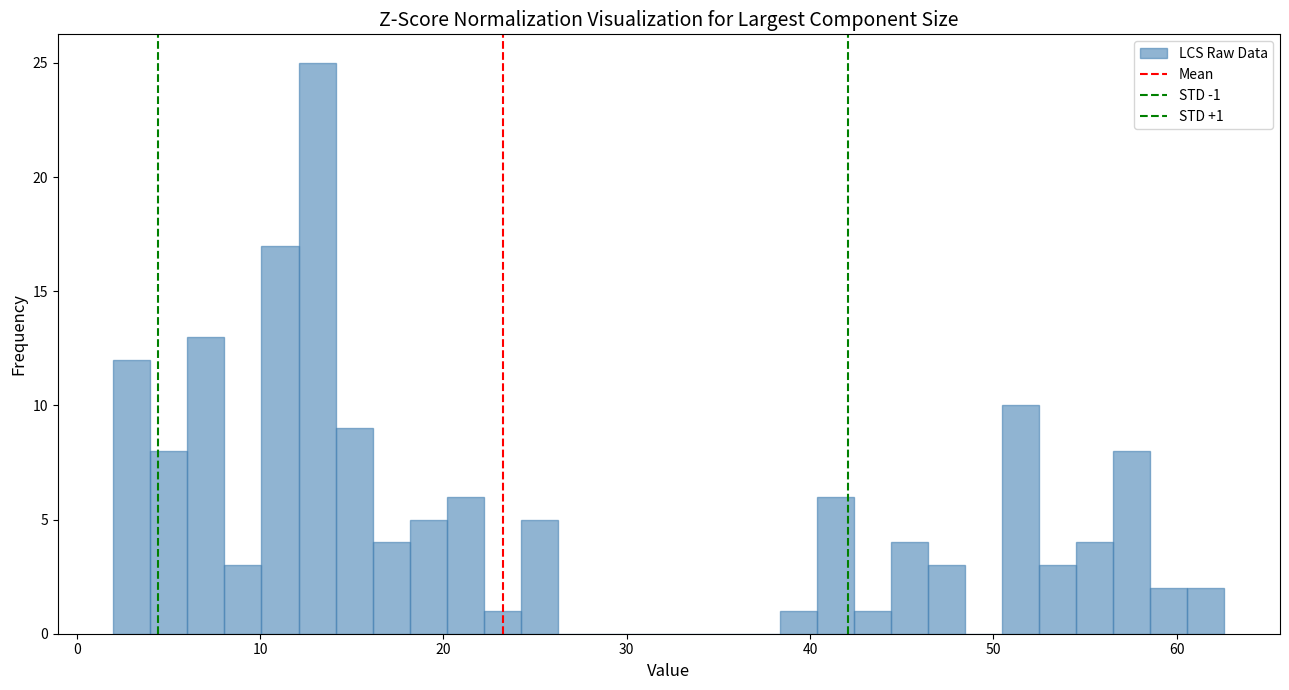

Read against the x-axis, roughly where is the centre of the tallest bar?

13